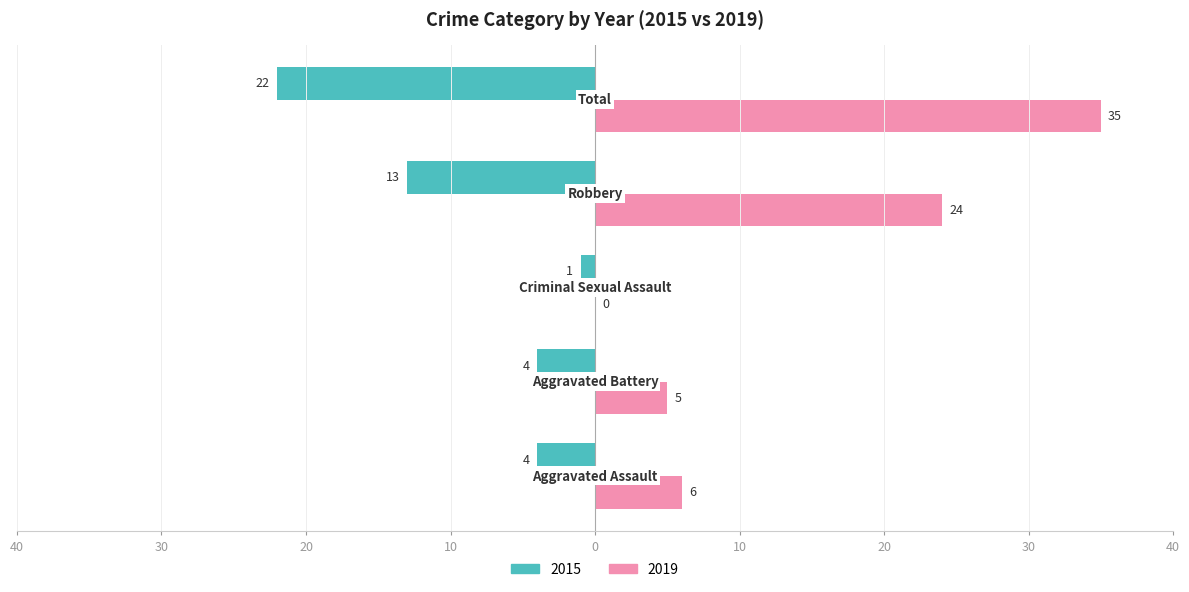

What are all the series names shown in the legend?

2015, 2019